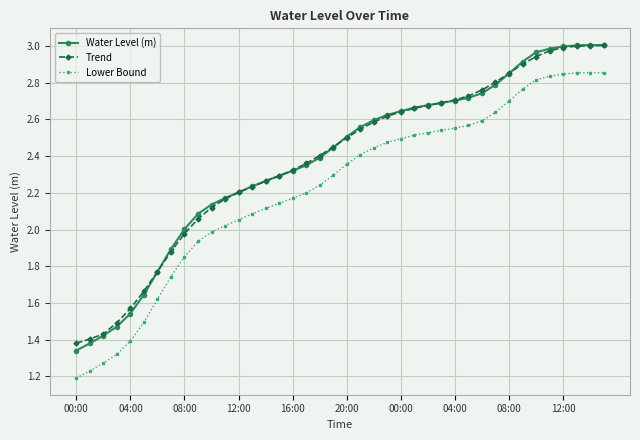

True or false: Water Level (m) has more than 0 points higher than both neighbors.

True